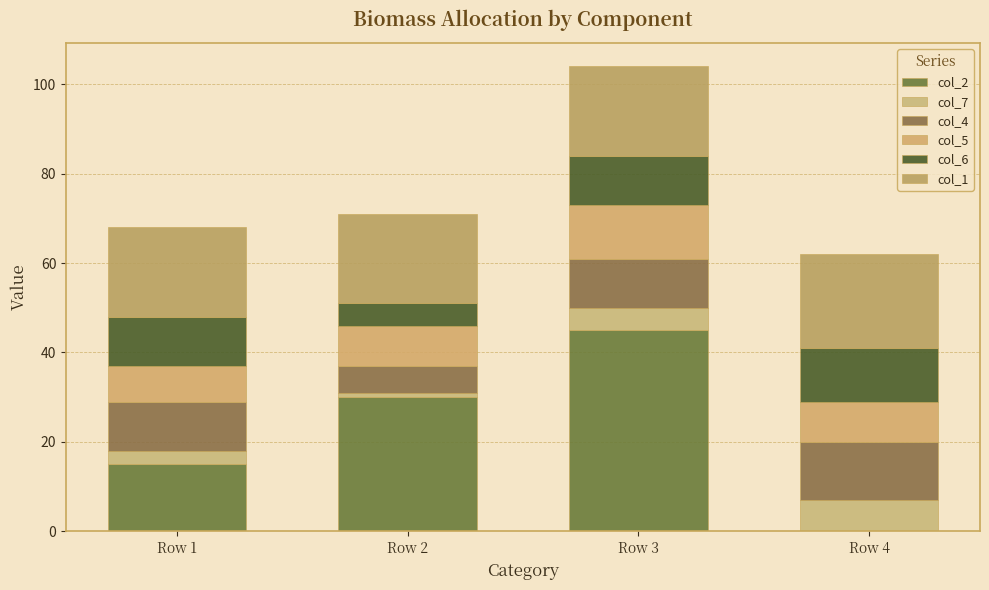

How many series are shown in this chart?

6